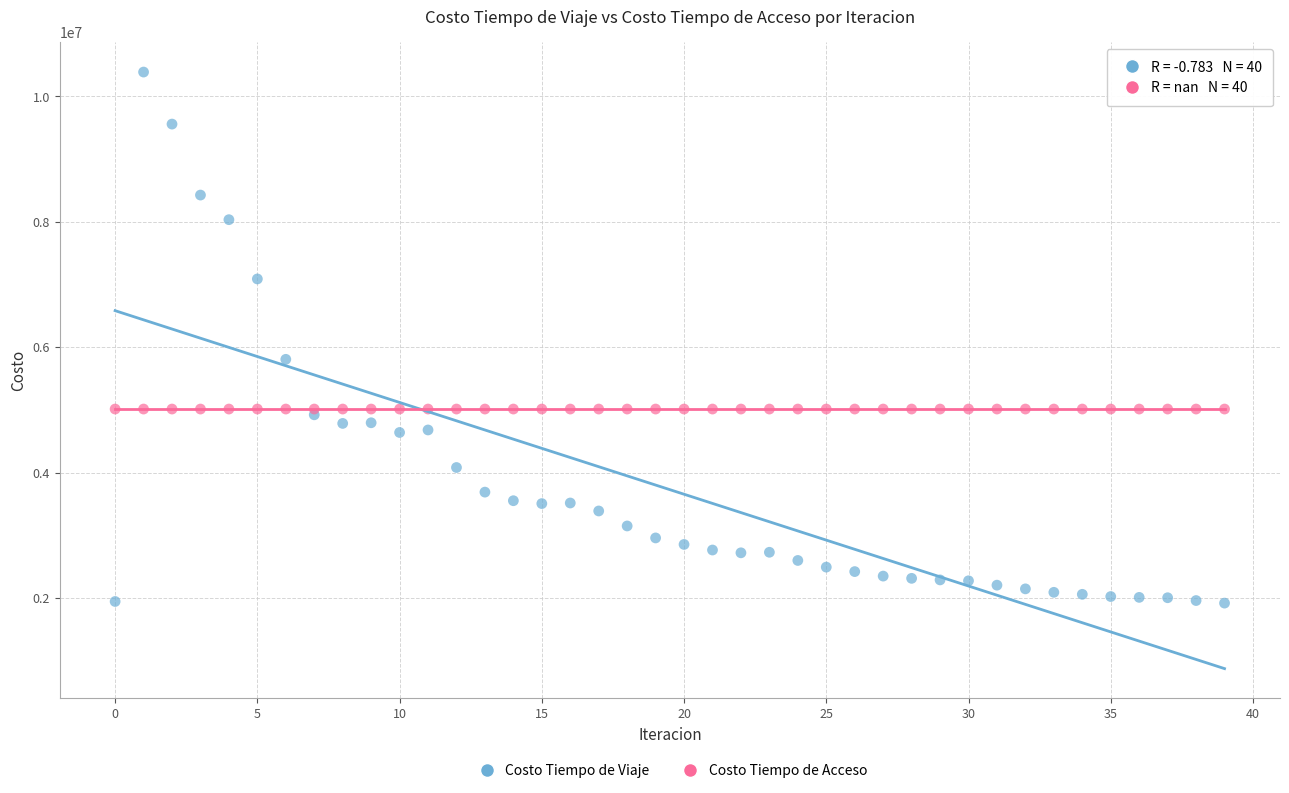

Which series contains the highest Y value?

Costo Tiempo de Viaje